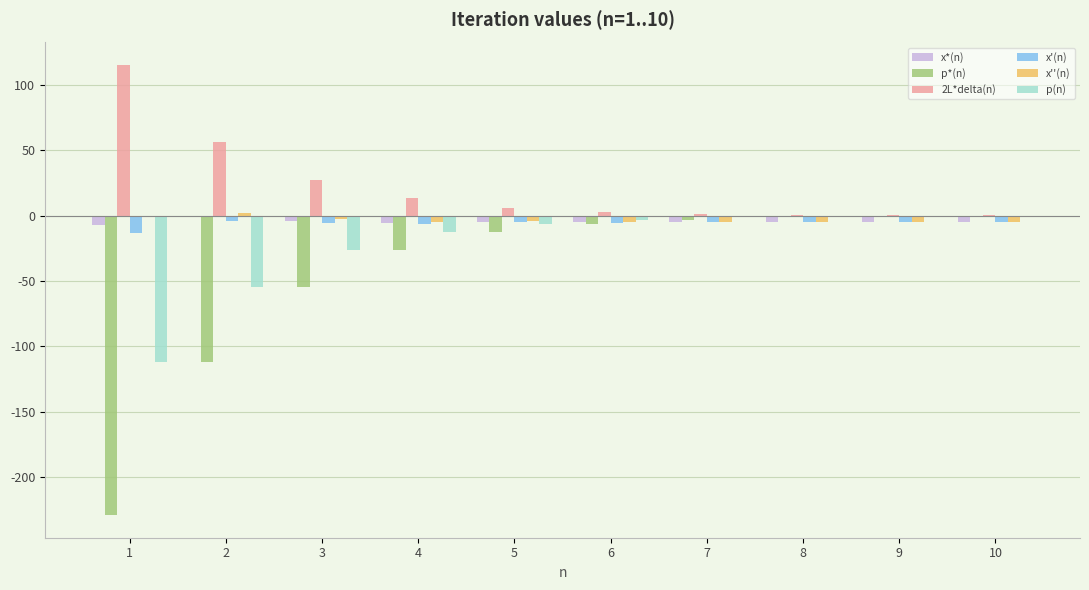

Which series changed the most between 1 and 4?

p*(n)